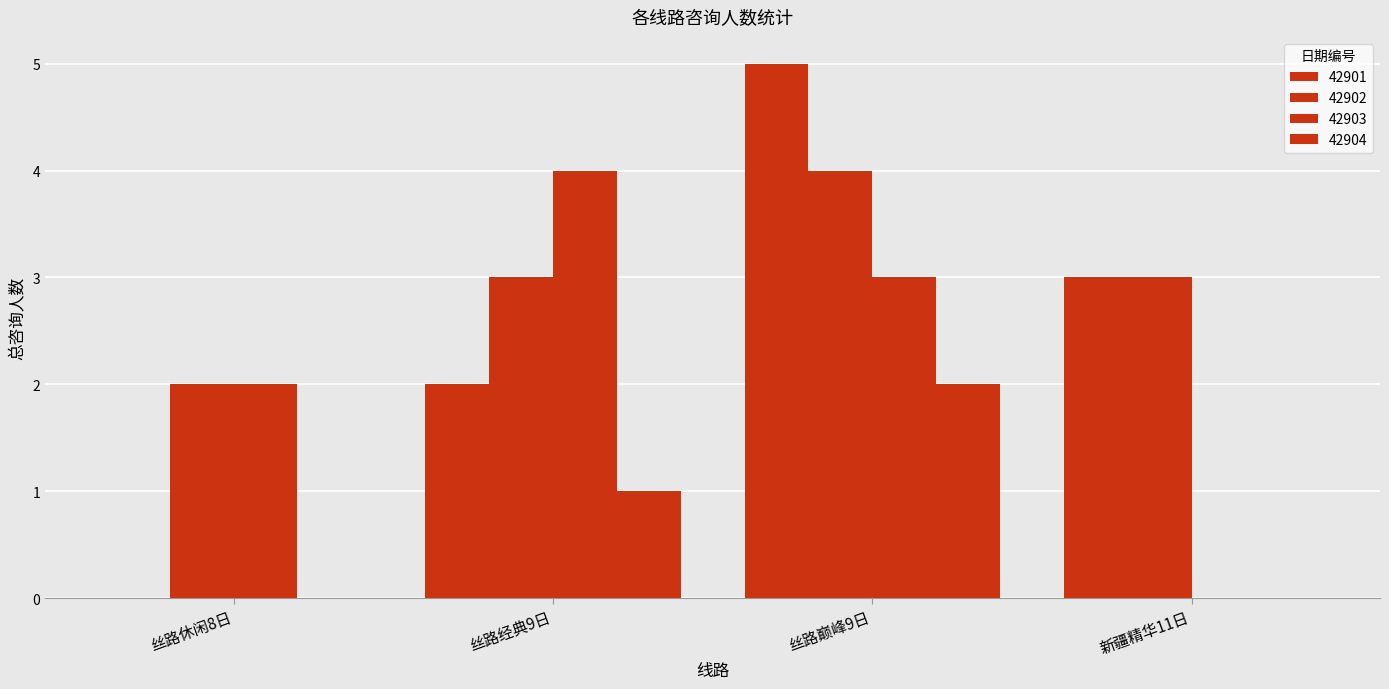

At how many categories does at least one series exceed 3?

2